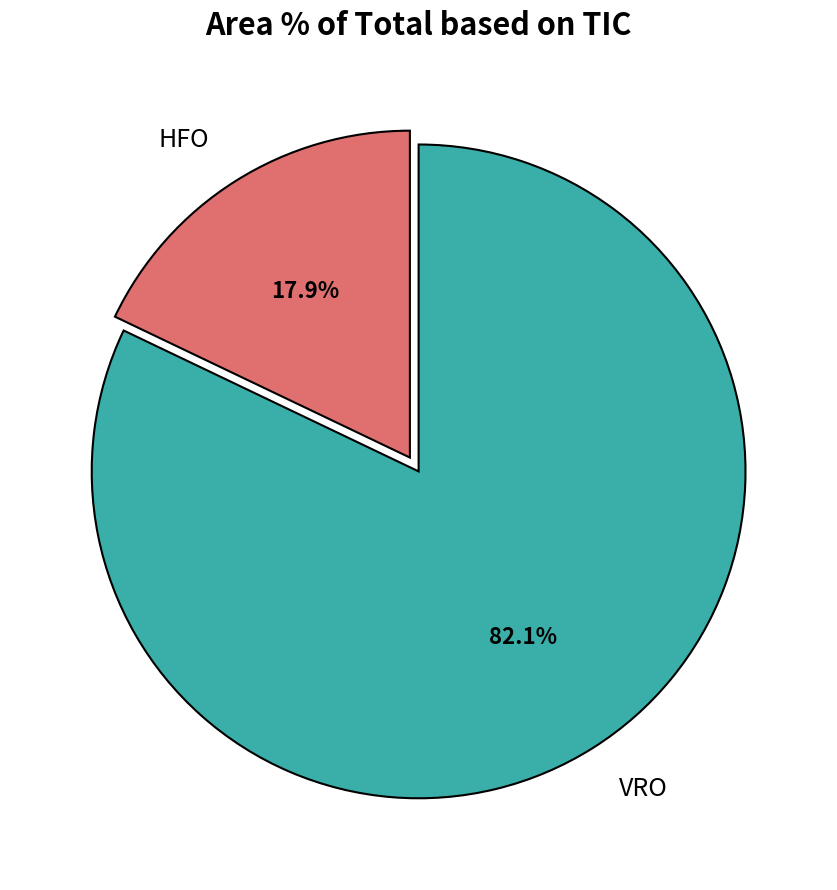

How many segments does this pie chart have?

2